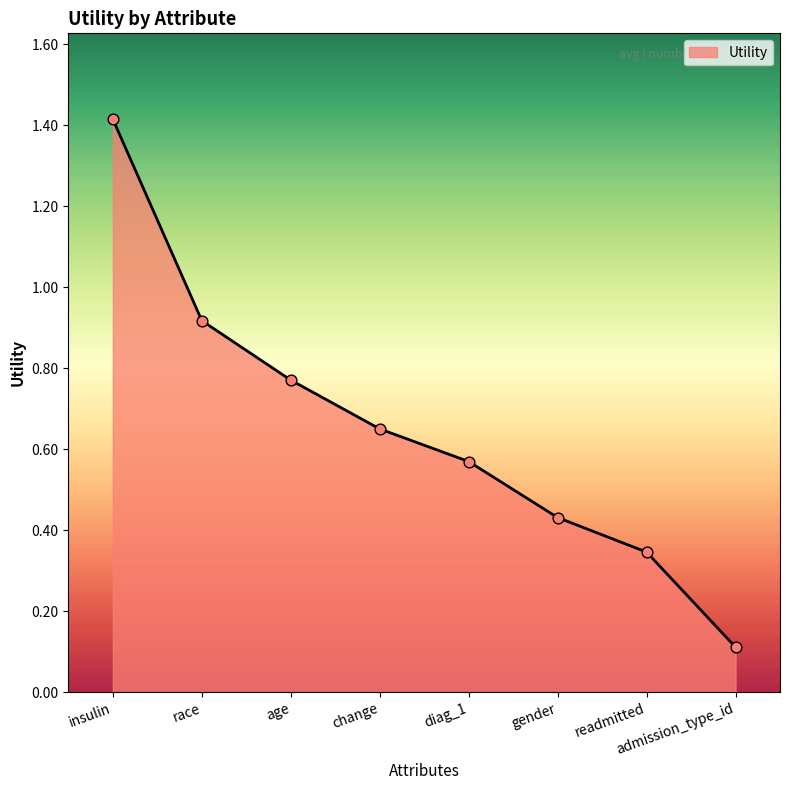

What is the change in value from change to readmitted?

-0.3